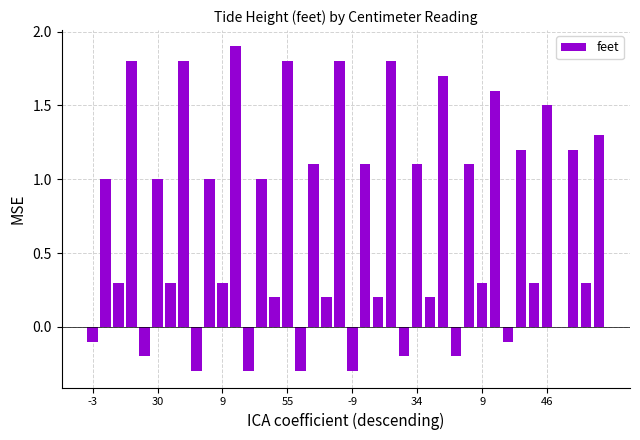

What is the maximum value shown in the chart?

1.9